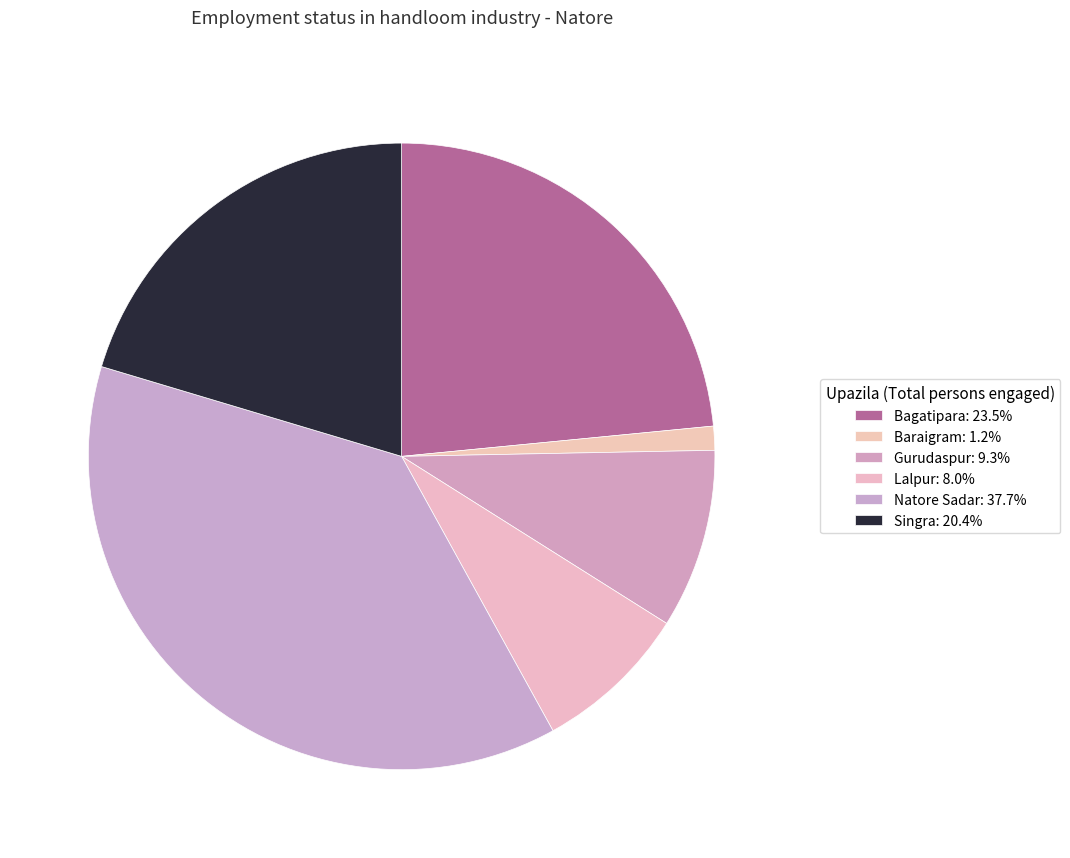

To the nearest percent, what is the average slice percentage?

17%